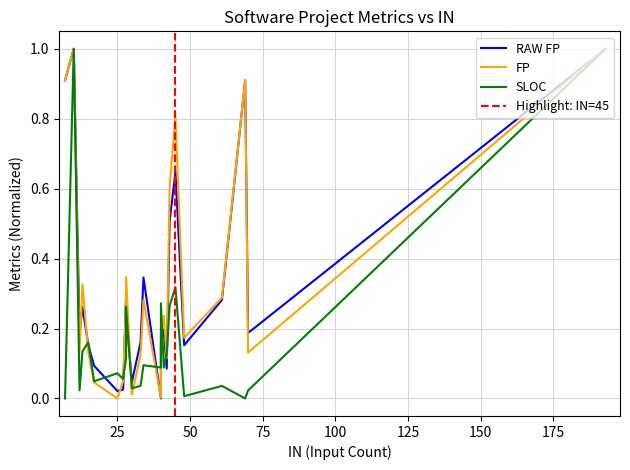

Which series has the largest total across all categories?

FP